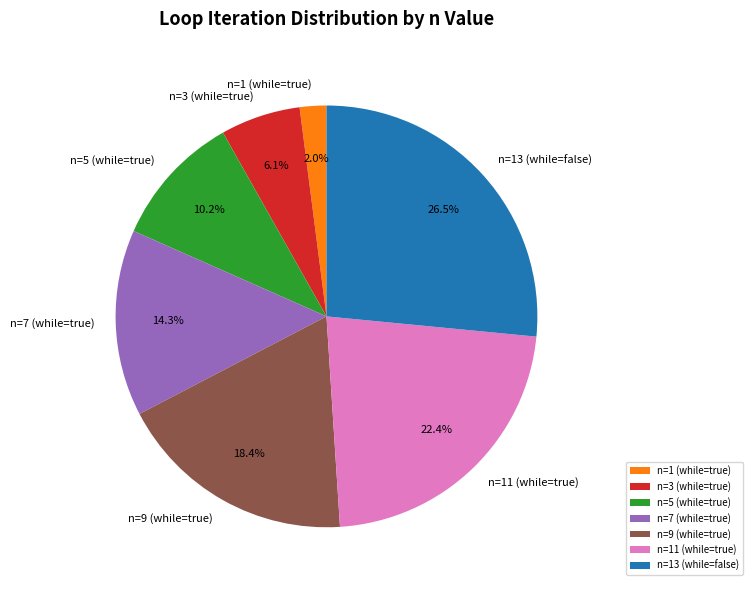

Which slice is the smallest?

n=1 (while=true)